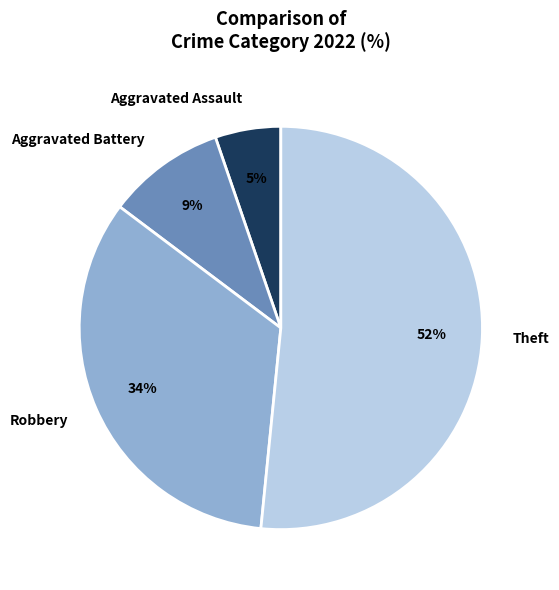

What is the smallest slice in the pie chart?

Aggravated Assault